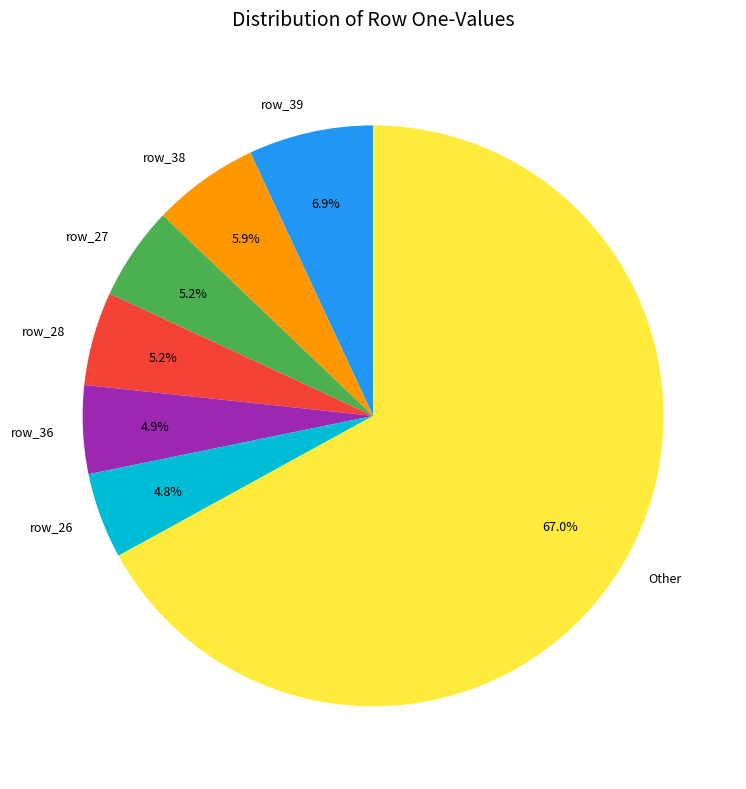

Does row_36 account for over 50% of the chart?

No